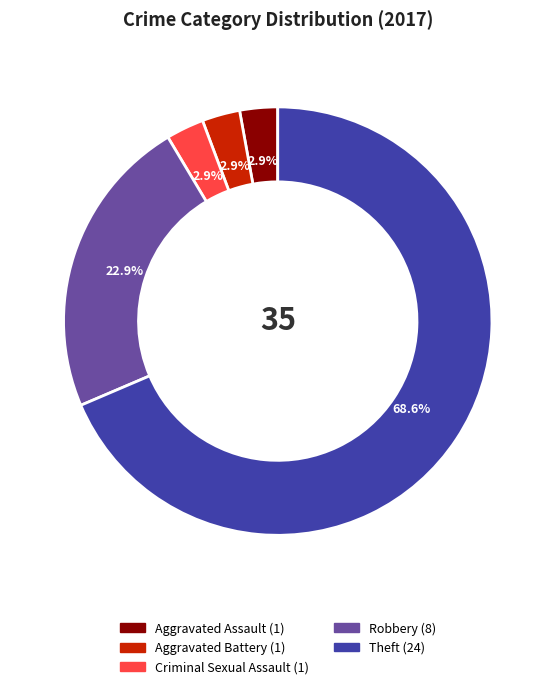

Is there a majority slice in this chart?

Yes